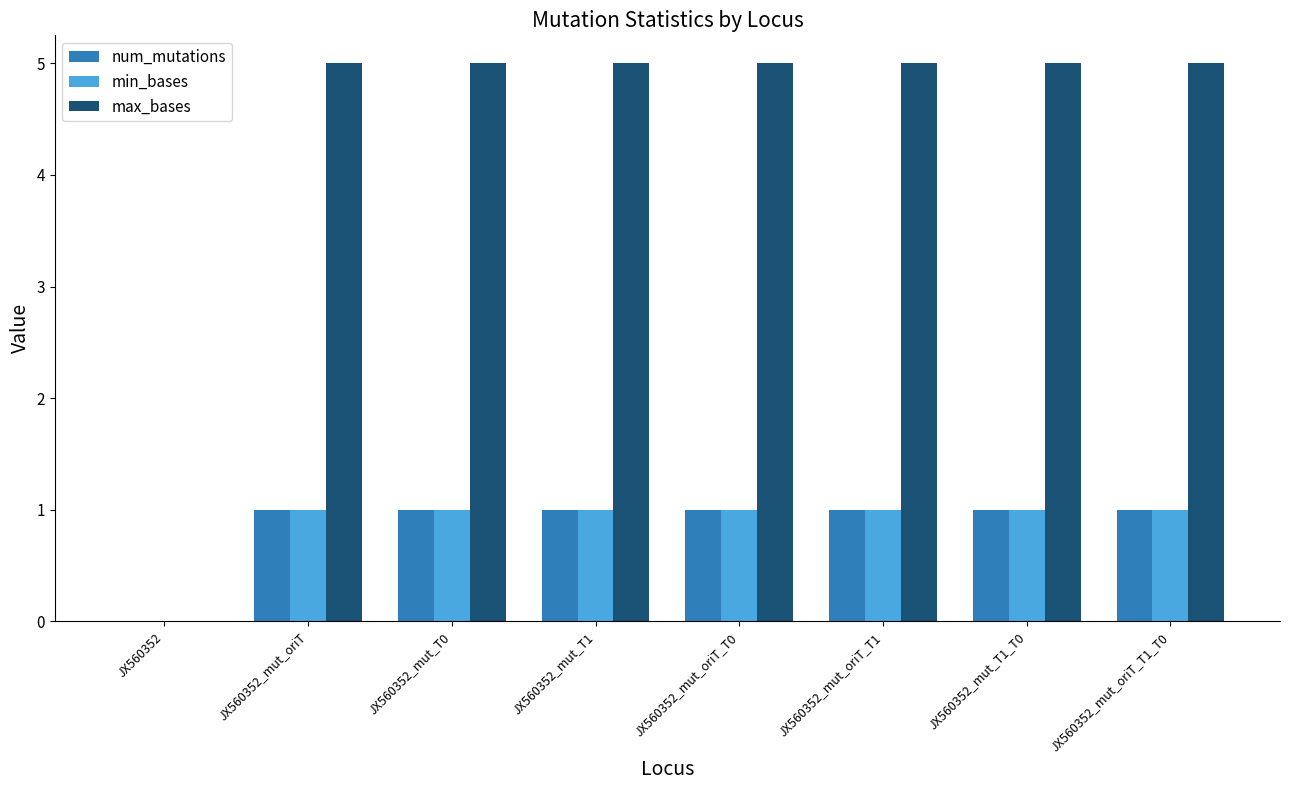

Is the value of max_bases at JX560352 greater than the value of min_bases at JX560352_mut_oriT_T1?

No